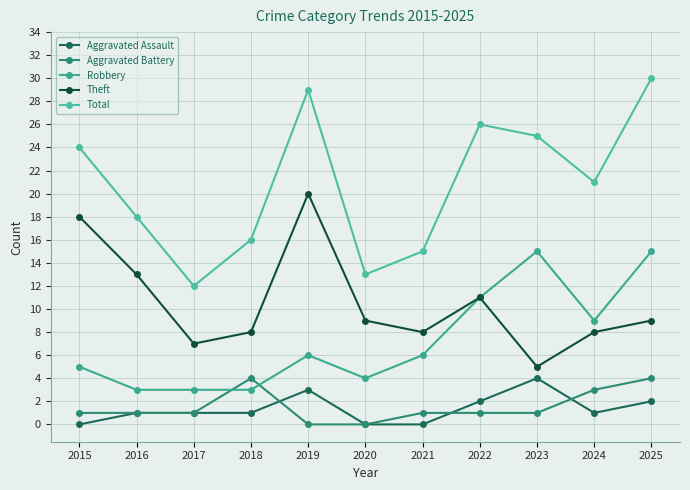

What is the value of the Total point at the 1st from the left?

24